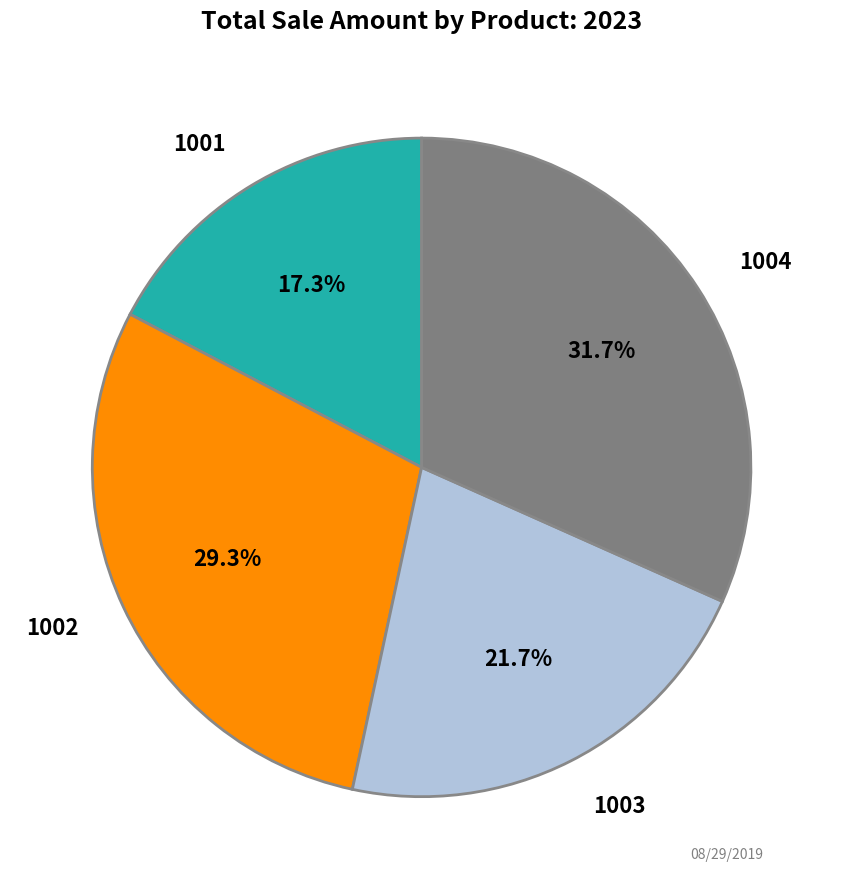

Is there a majority slice in this chart?

No